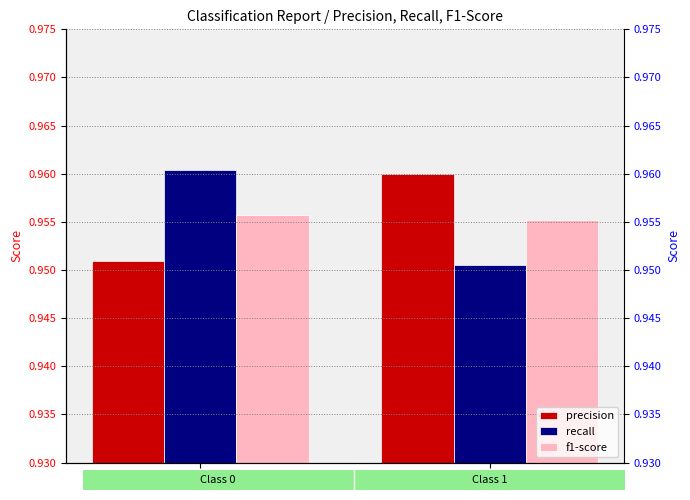

What is the average value of the recall series?

1.0